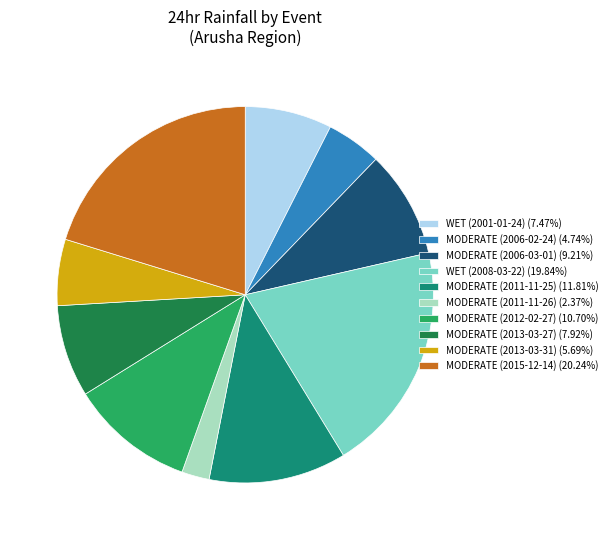

Count the number of slices in the pie.

10